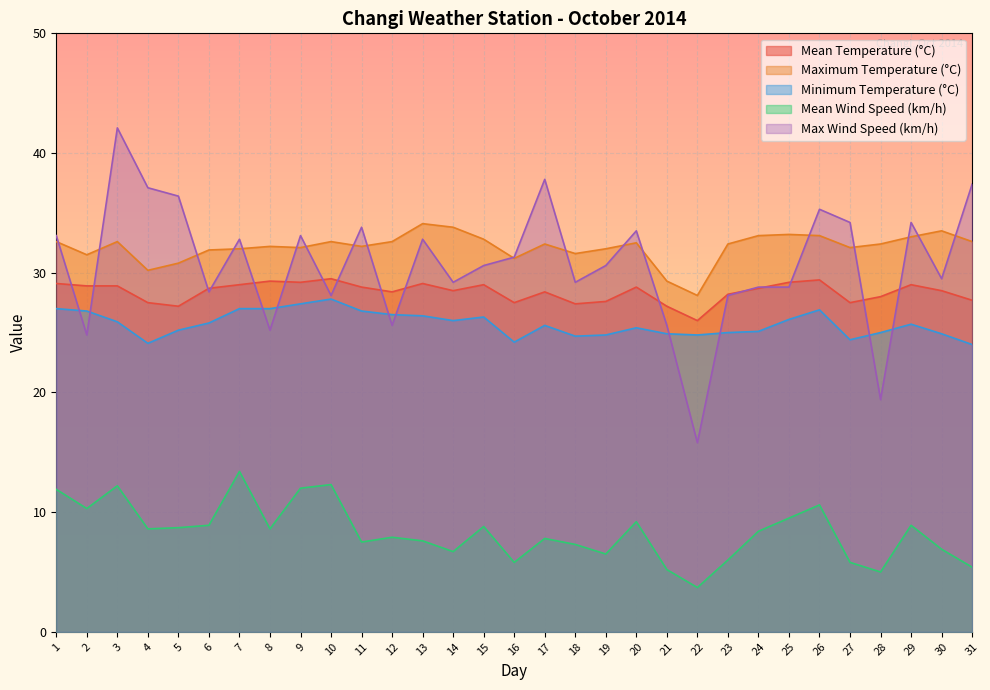

What is the value of the Max Wind Speed (km/h) point at the 30th from the left?

29.5